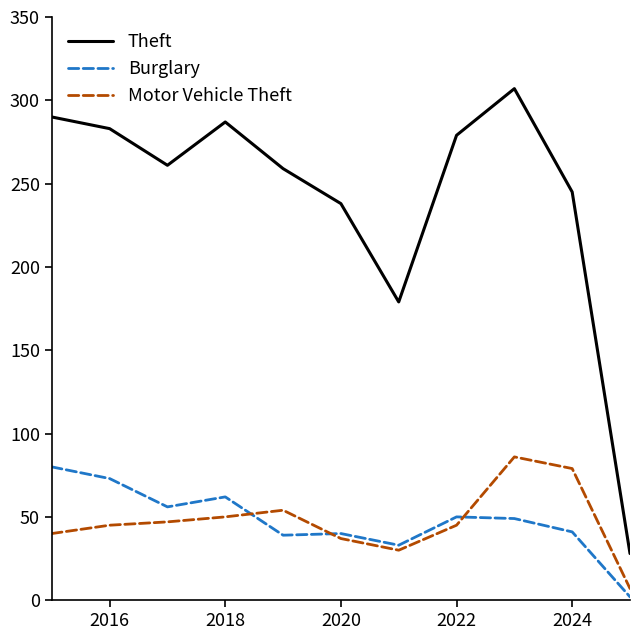

What is the maximum value shown in the chart?

307